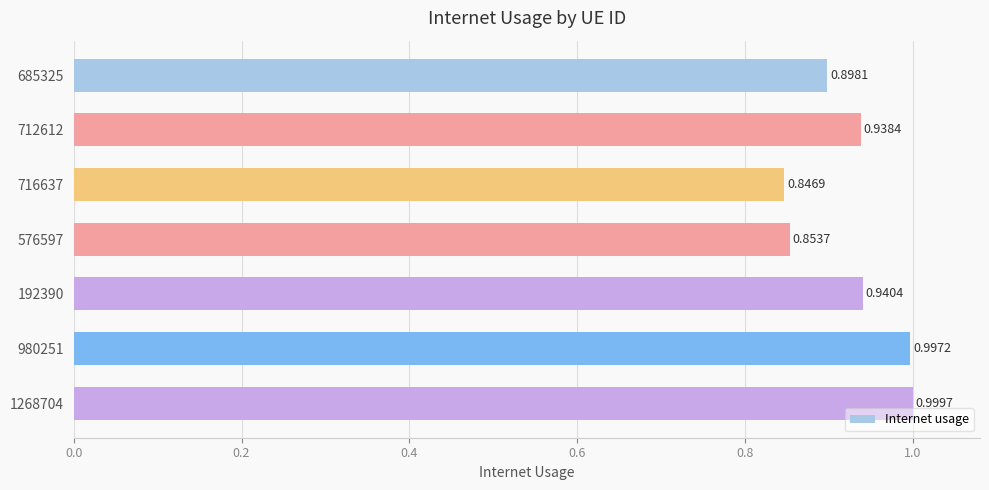

What is the sum of all values?

6.5